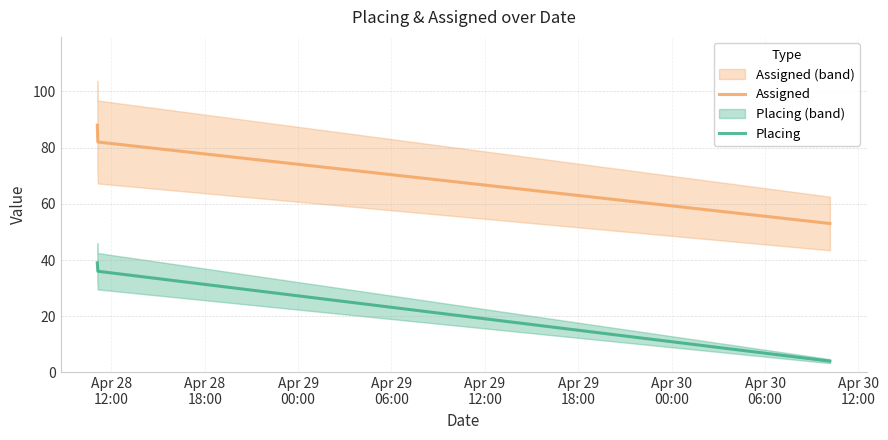

What is the smallest value displayed?

4